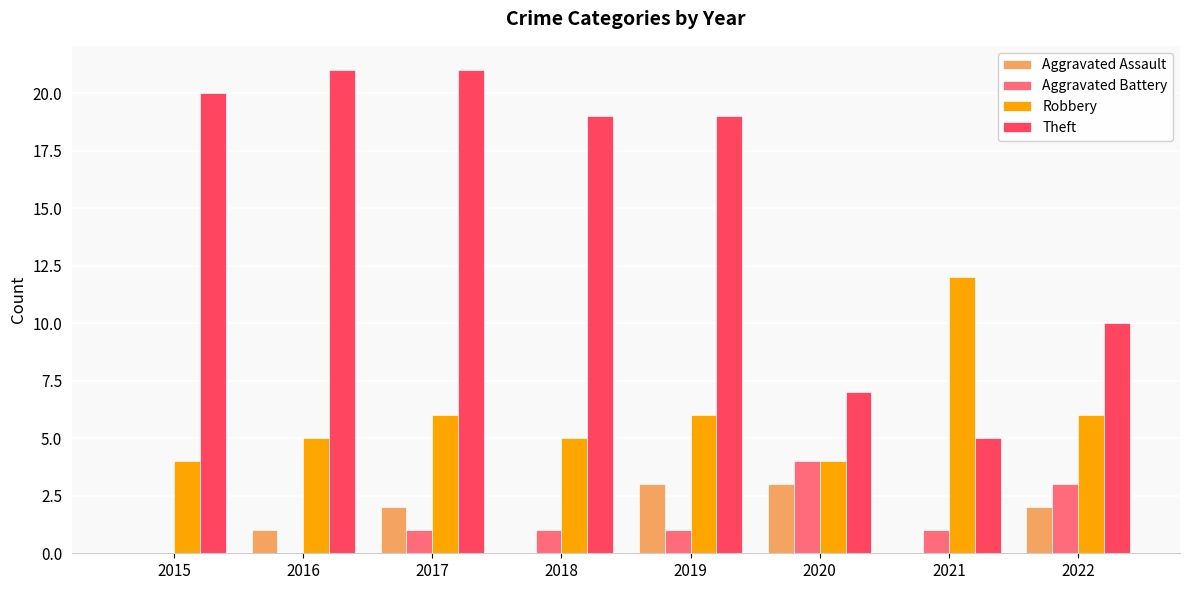

Which series has the largest range (max minus min)?

Theft